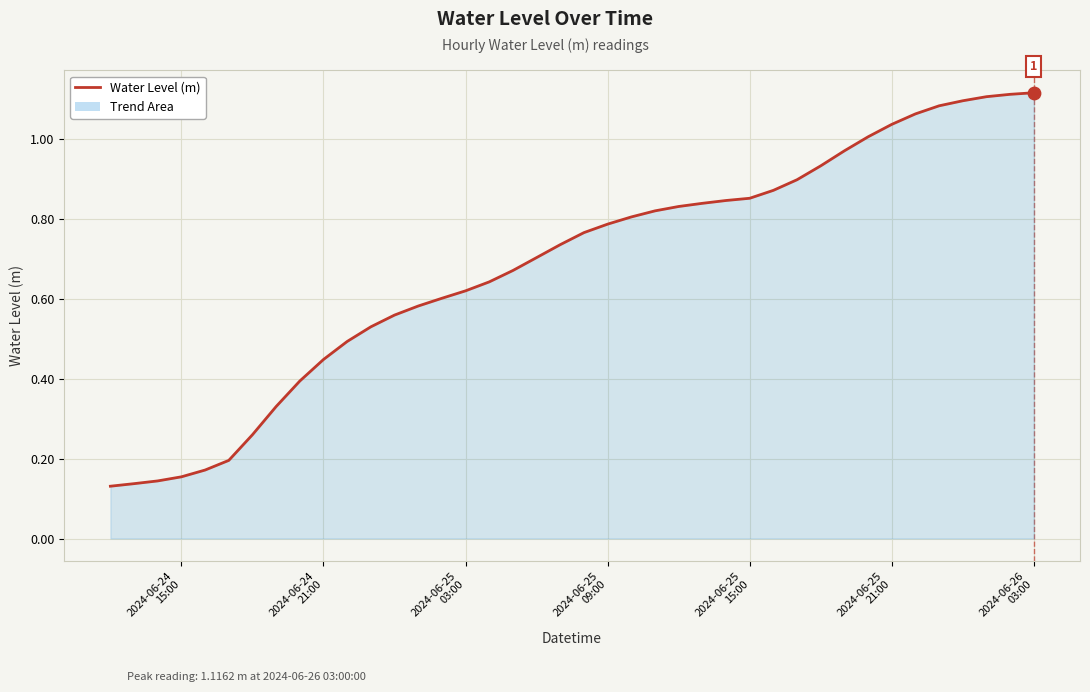

How many lines are shown in the chart?

1